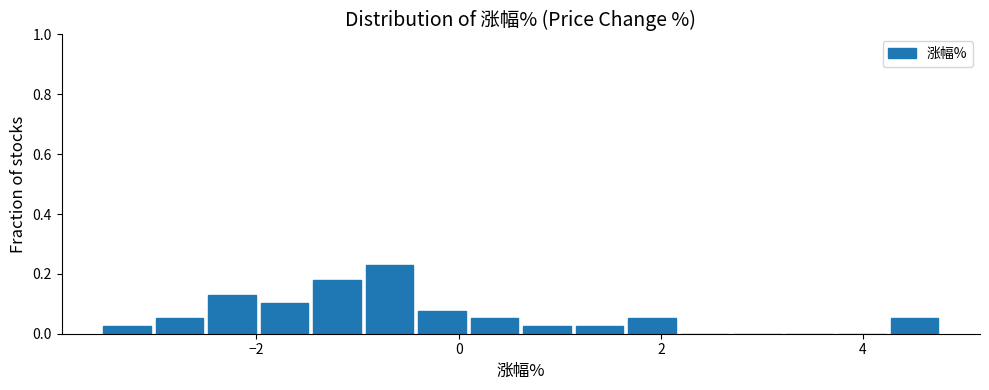

Around what value on the x-axis is the tallest bar? Give the approximate position of its centre, as read against the axis.

-0.6